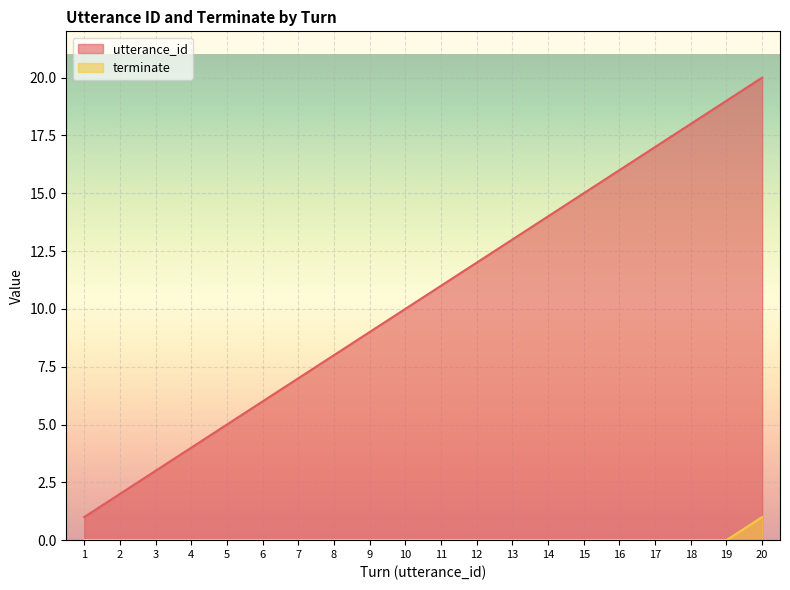

What is the maximum value for terminate?

1